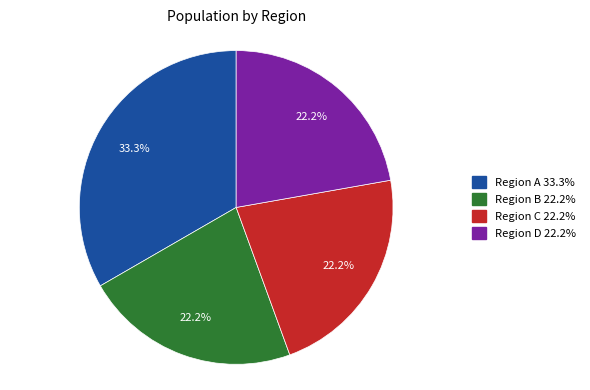

Is there a majority slice in this chart?

No